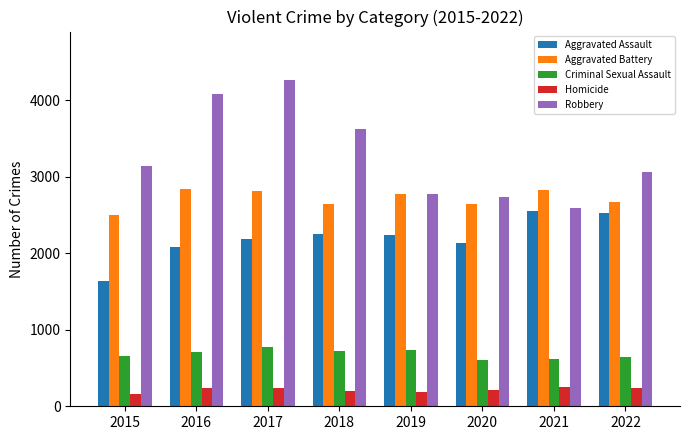

What is the value of the Homicide bar at the 6th from the left?

214